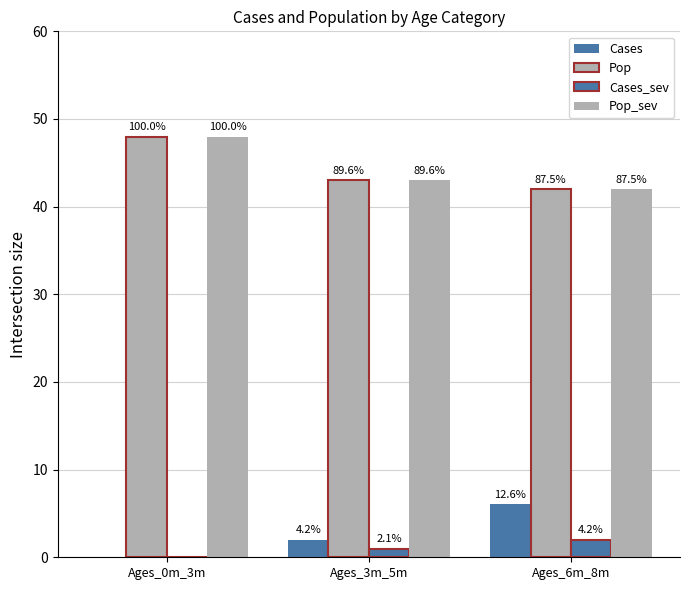

Reading right to left, transcribe all the data shown in this chart.

Cases: Ages_6m_8m=6.1	Ages_3m_5m=2.0	Ages_0m_3m=0.0
Pop: Ages_6m_8m=42.0	Ages_3m_5m=43.0	Ages_0m_3m=48.0
Cases_sev: Ages_6m_8m=2.0	Ages_3m_5m=1.0	Ages_0m_3m=0.0
Pop_sev: Ages_6m_8m=42.0	Ages_3m_5m=43.0	Ages_0m_3m=48.0